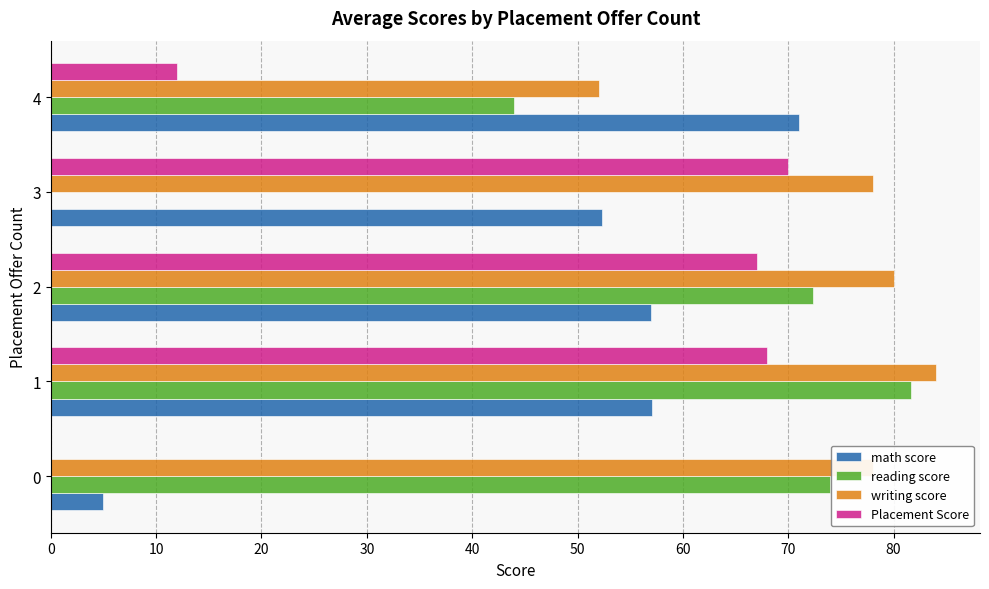

Where is reading score nearest to the value 40?

4